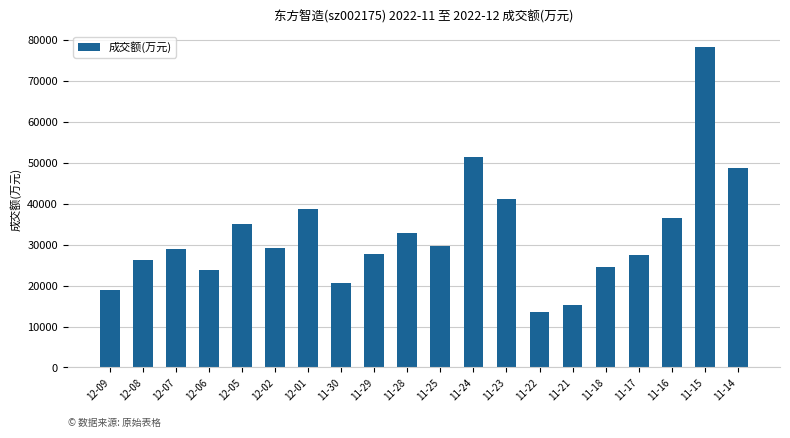

What is the label of the 12th bar from the left?

11-24